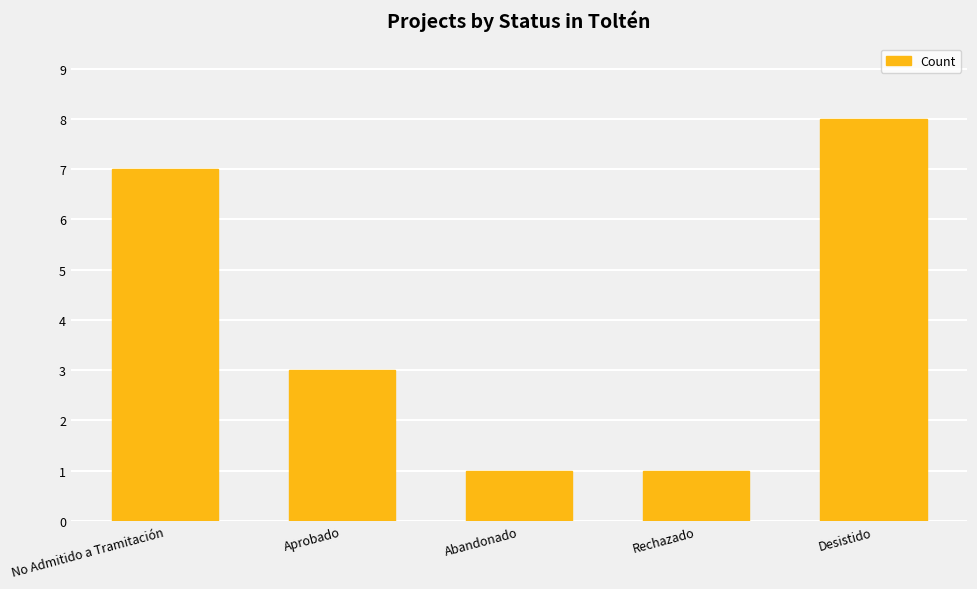

What is the sum of the values at Rechazado and No Admitido a Tramitación?

8